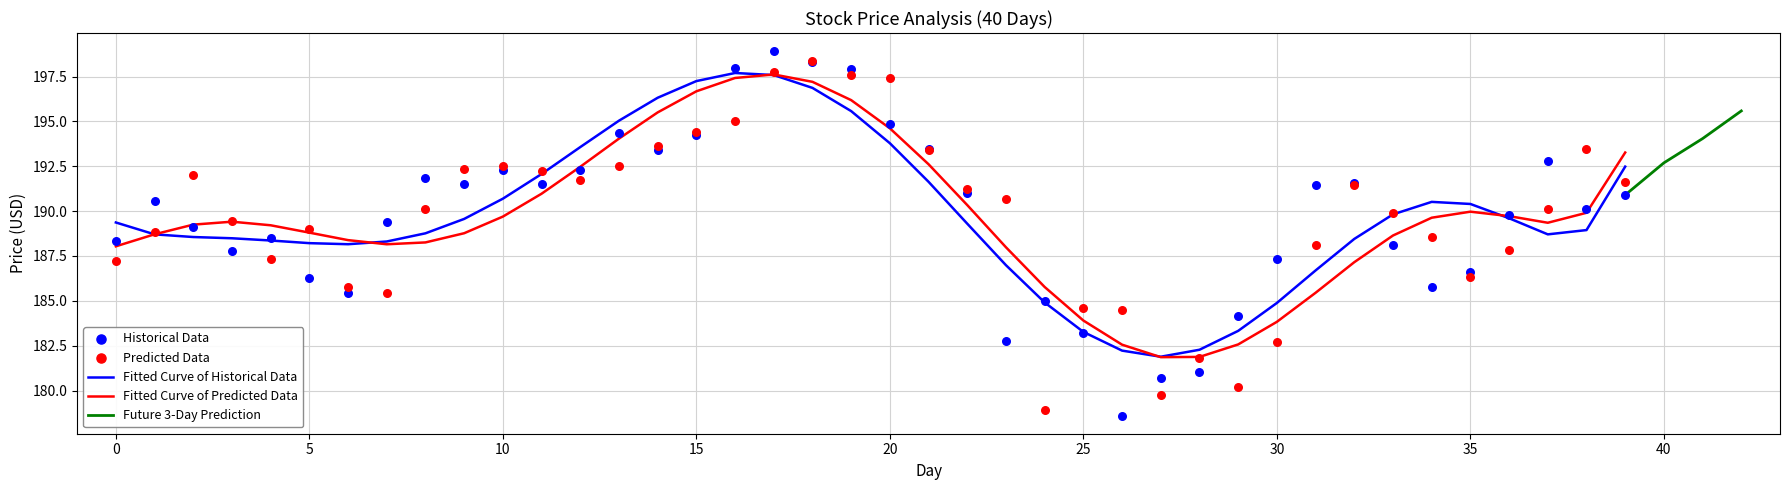

What is the lowest value of the Fitted Curve of Predicted Data series?

181.9